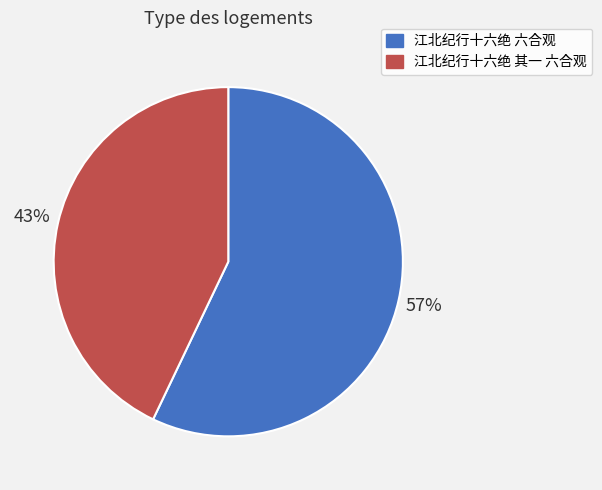

True or false: 江北纪行十六绝 其一 六合观 accounts for 30% of the total.

False